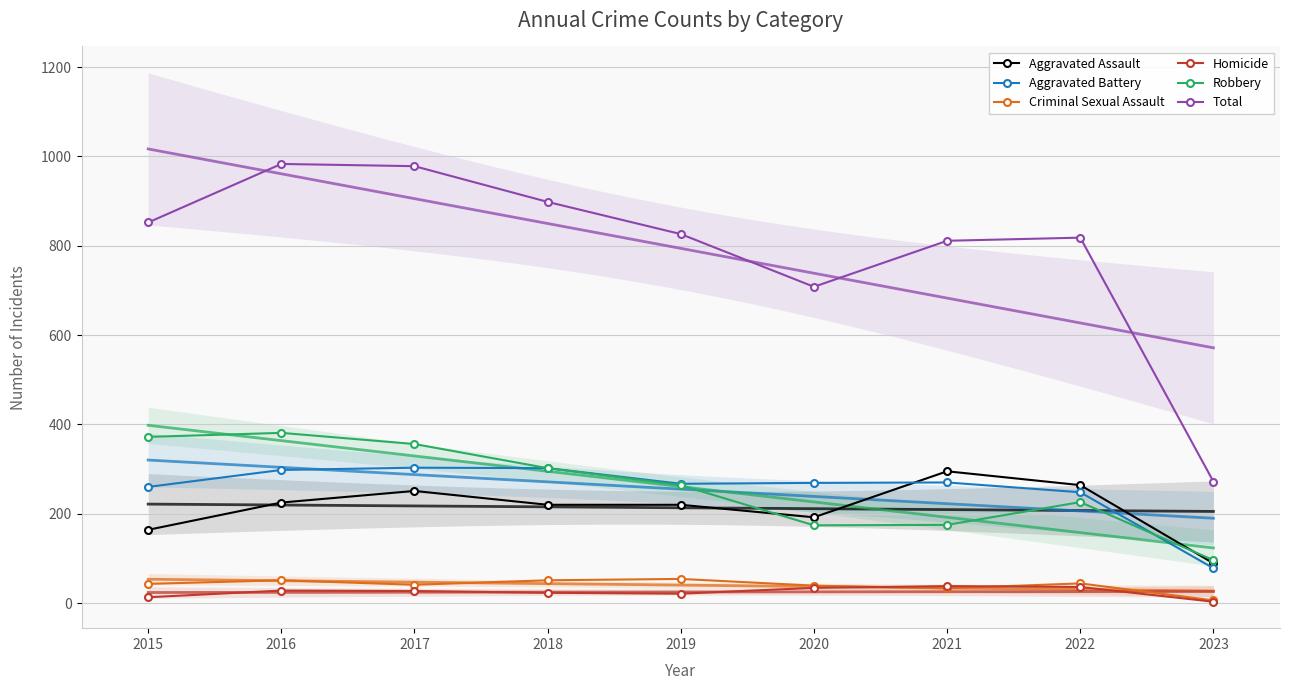

At which category does the chart reach its minimum across all series?

2023